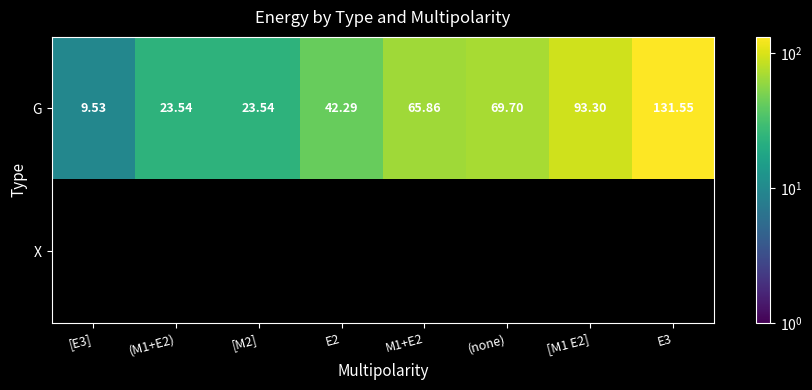

How many data points in G are less than 65?

4